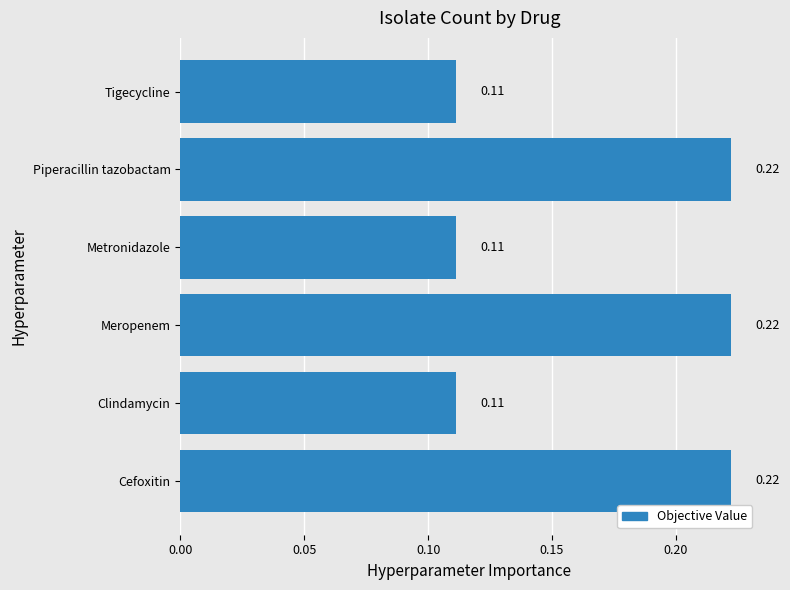

What is the sum of the values at Meropenem and Piperacillin tazobactam?

0.4